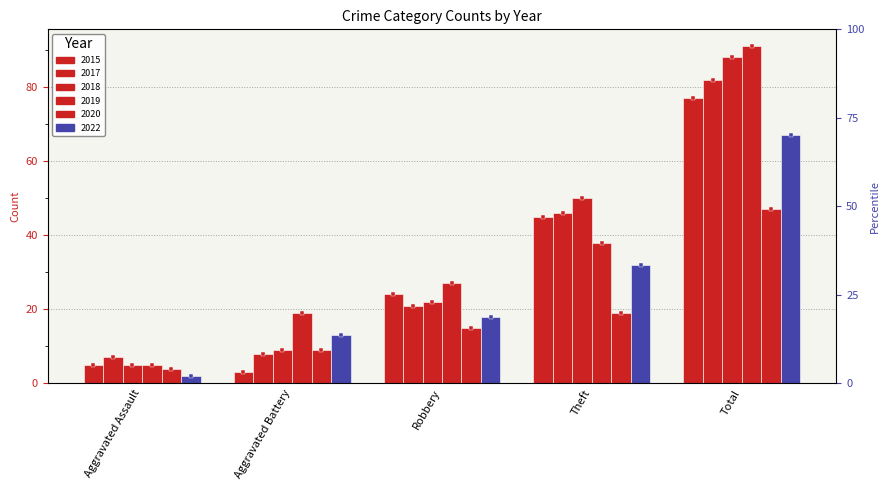

What is the approximate value of 2015 at Aggravated Battery?

3